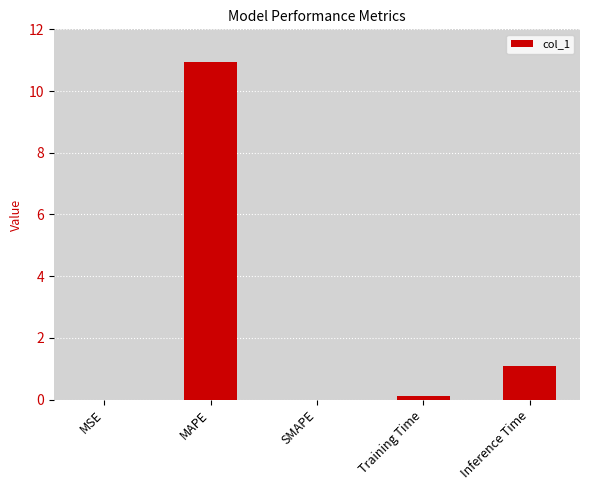

Are the bars grouped side by side (vs. stacked)?

No